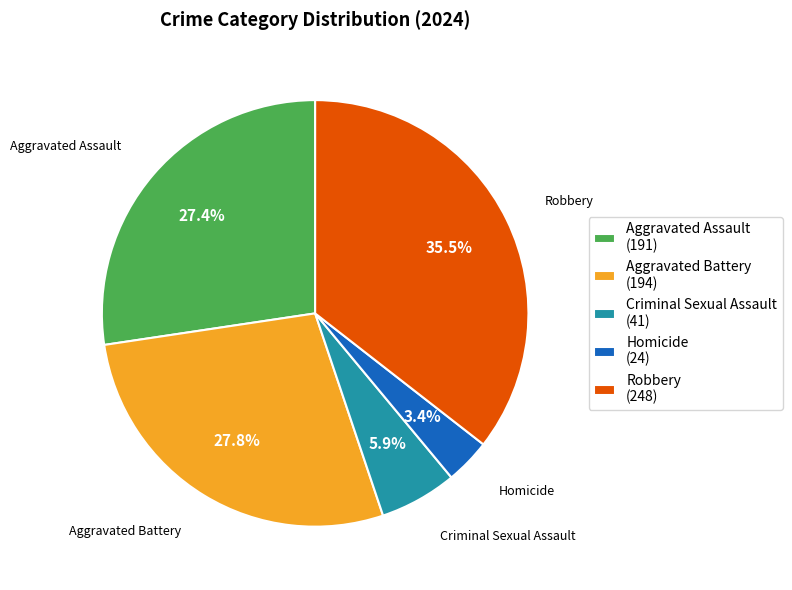

Which has a higher value, Aggravated Assault or Criminal Sexual Assault?

Aggravated Assault